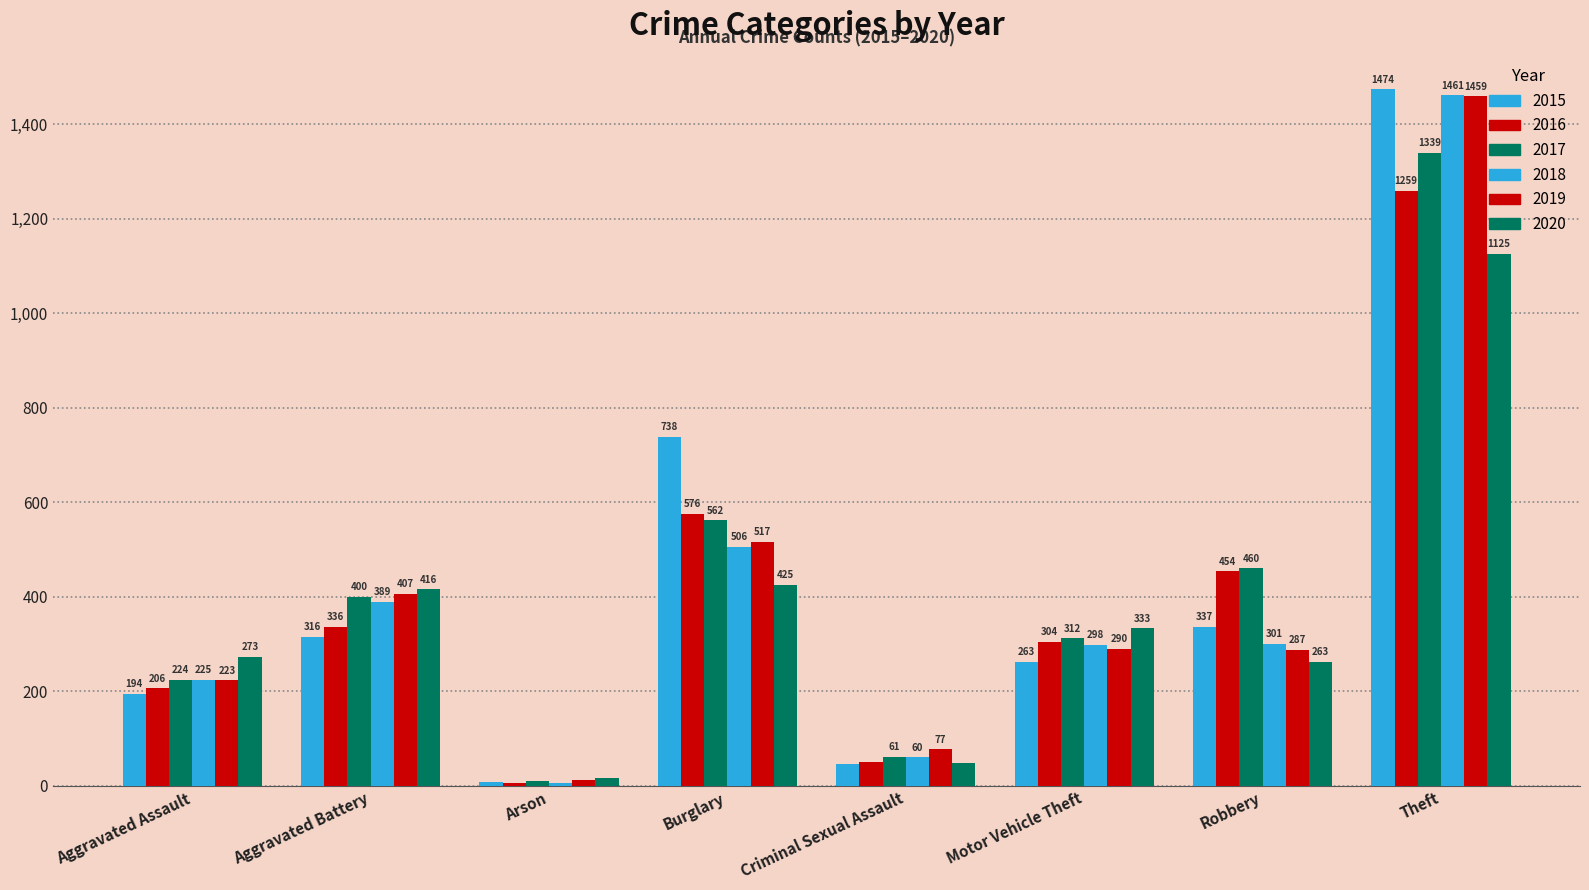

How many data points does each series have?

8